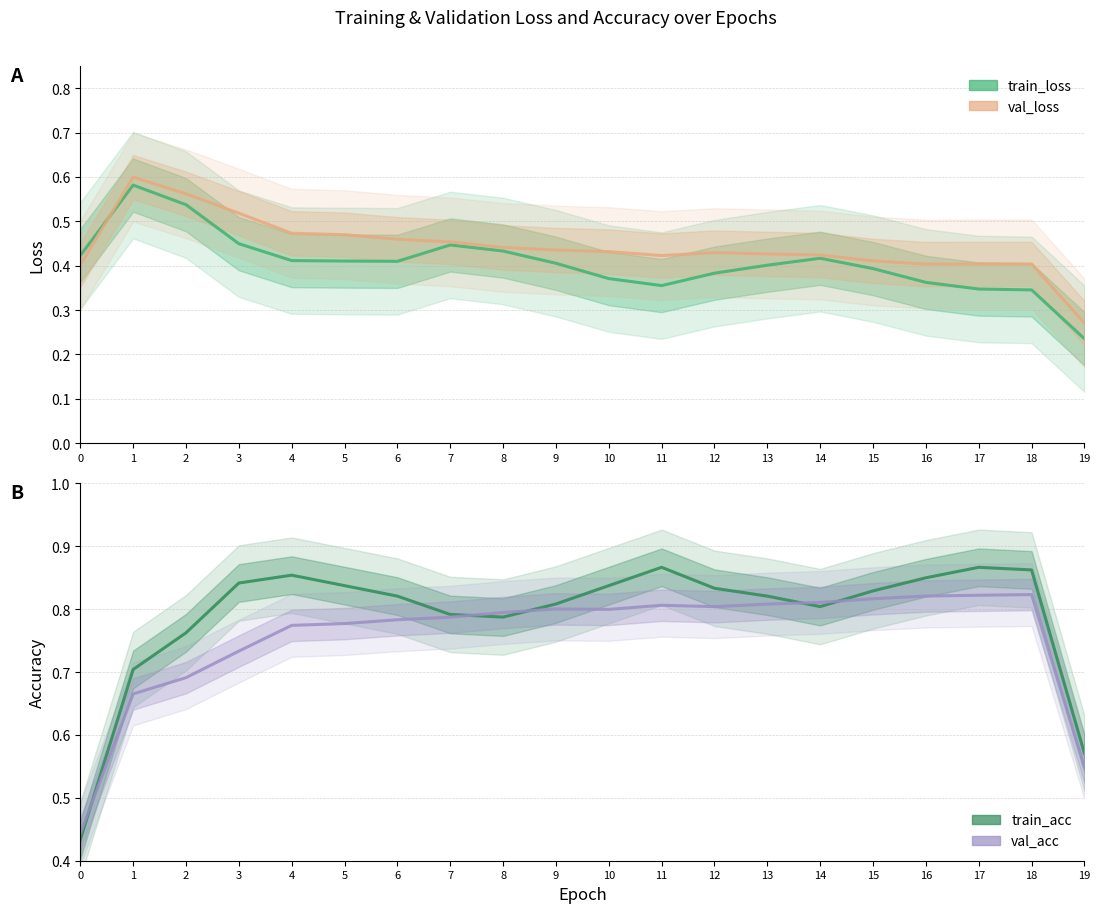

What is the difference between the maximum and minimum values in the train_loss series?

0.3